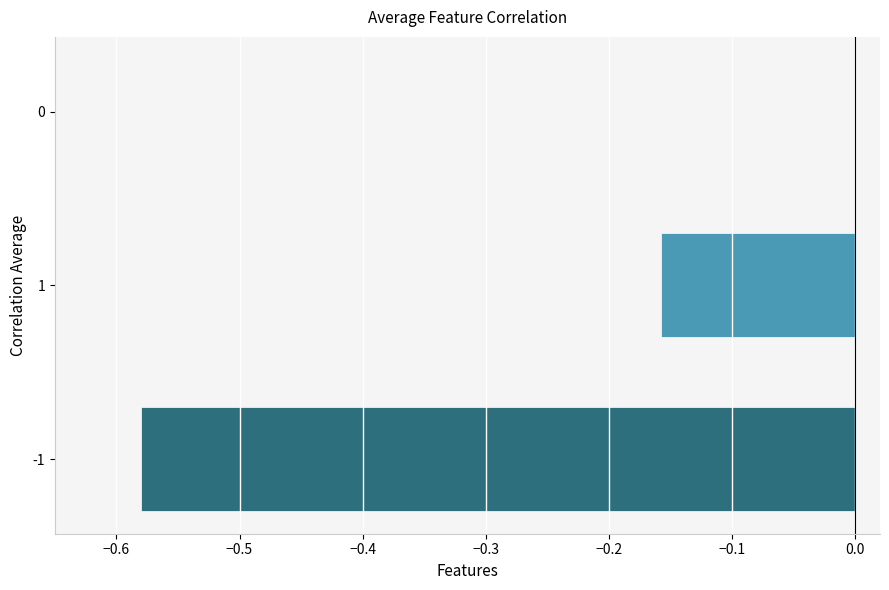

What is the sum of all values?

-0.7